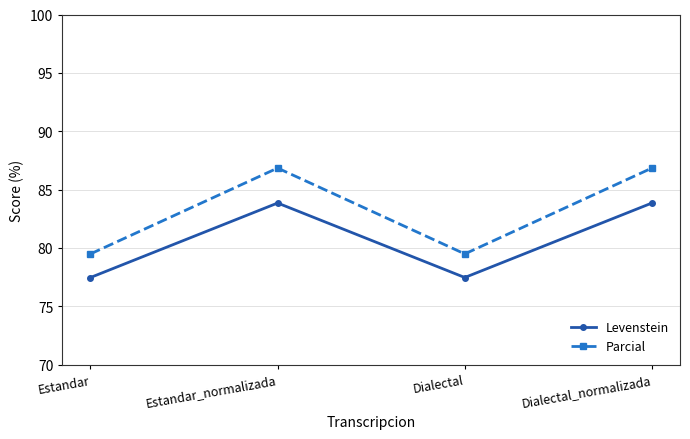

What is the approximate value of Parcial at Dialectal?

79.5